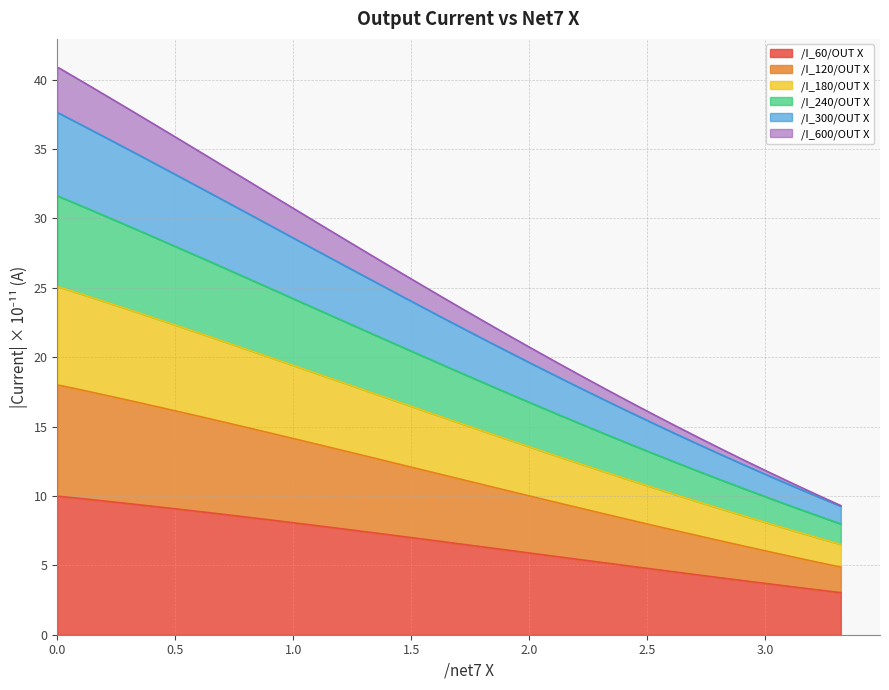

What is the highest value of the /I_60/OUT X series?

10.0